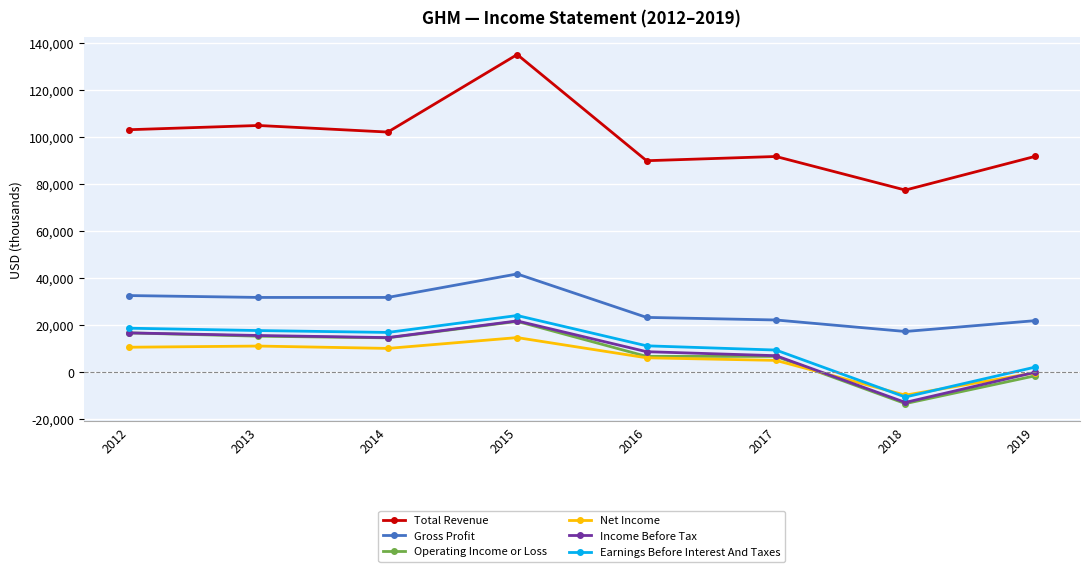

What is the value of the Net Income point at the 1st from the left?

10600